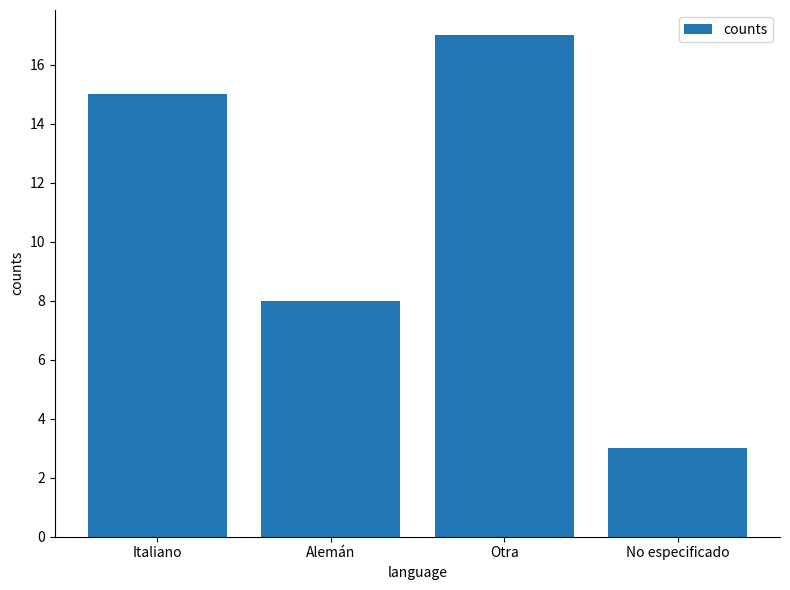

Where is the data nearest to the value 10?

Alemán